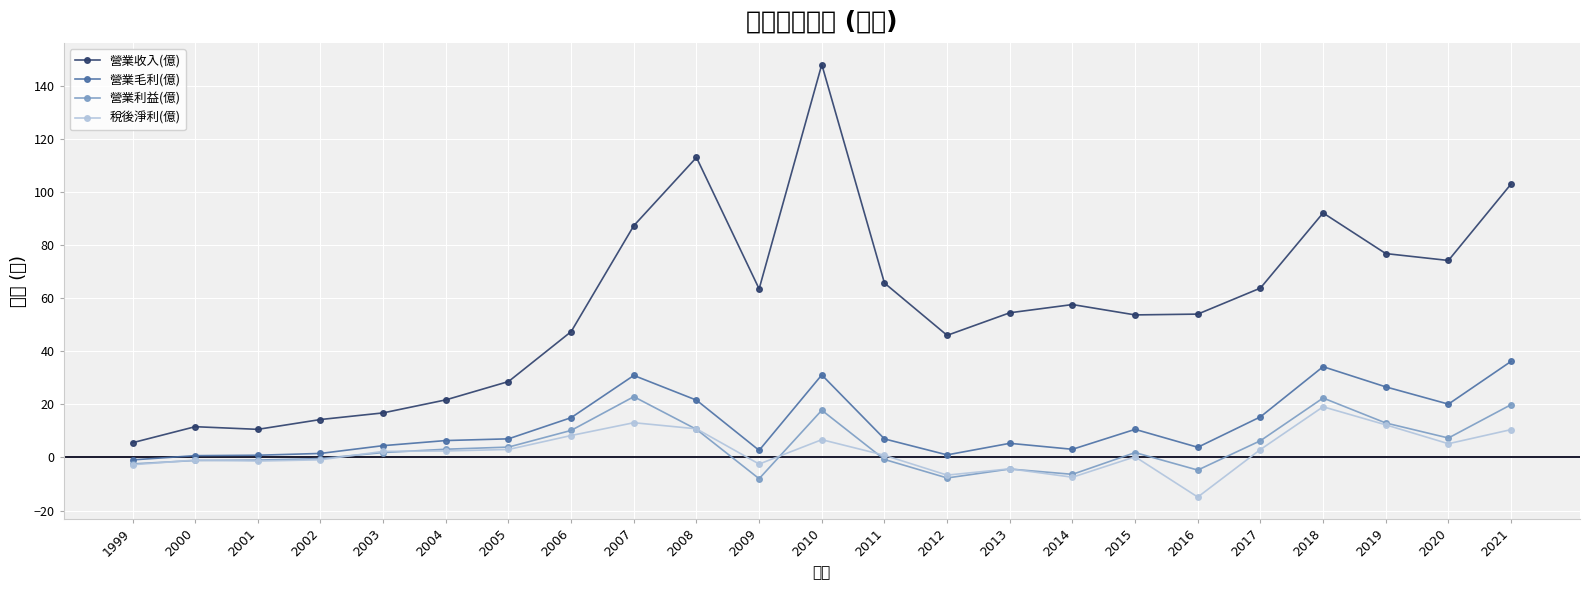

What is the highest value of the 營業收入(億) series?

148.0